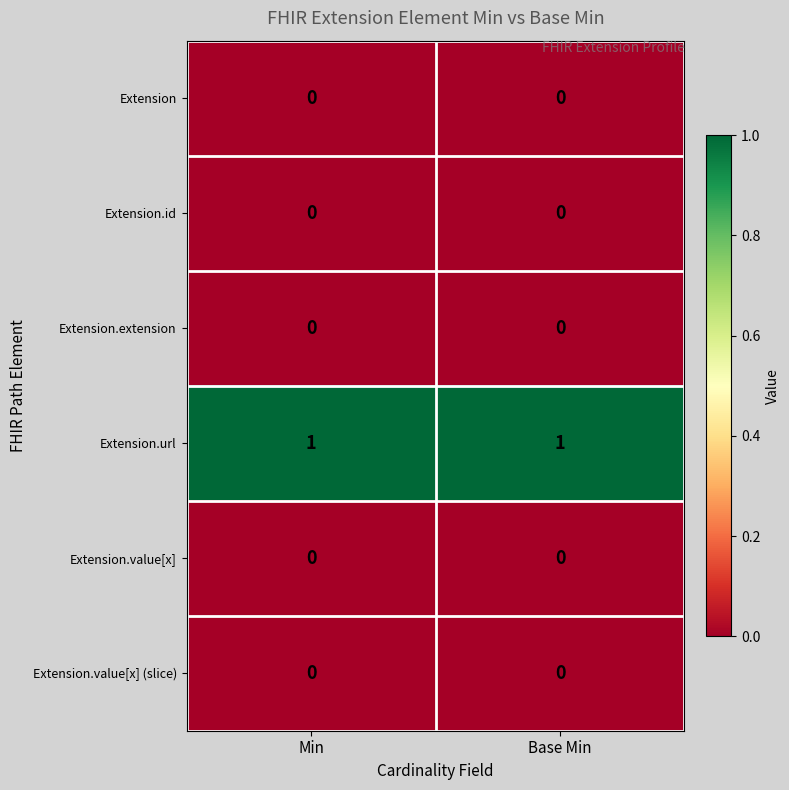

Reading left to right, extract all data points from this chart.

Extension: 0	0
Extension.id: 0	0
Extension.extension: 0	0
Extension.url: 1	1
Extension.value[x]: 0	0
Extension.value[x] (slice): 0	0